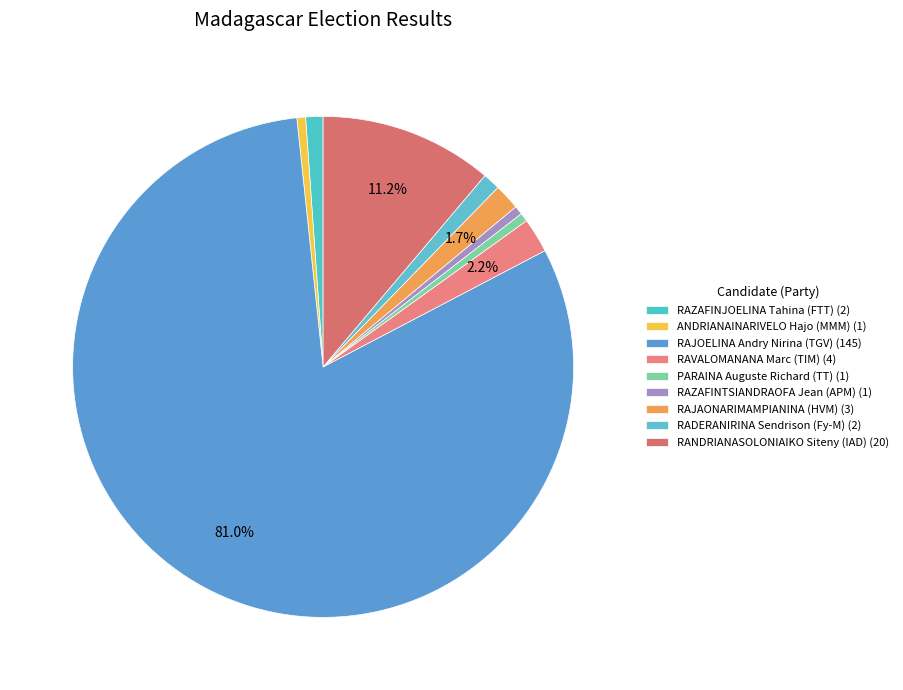

How many slices are in this pie chart?

9